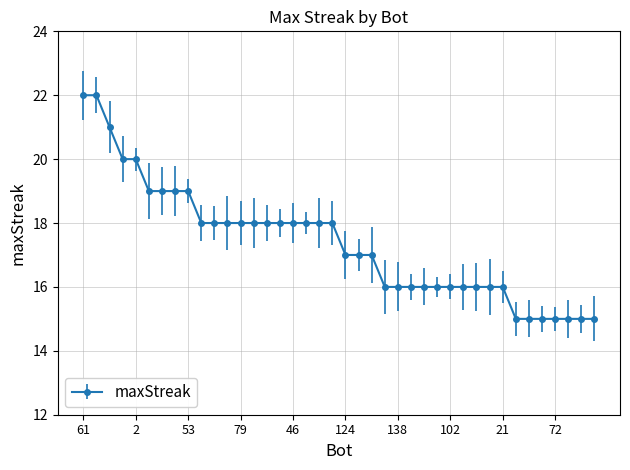

What is the value of the 9th point from the left?

19